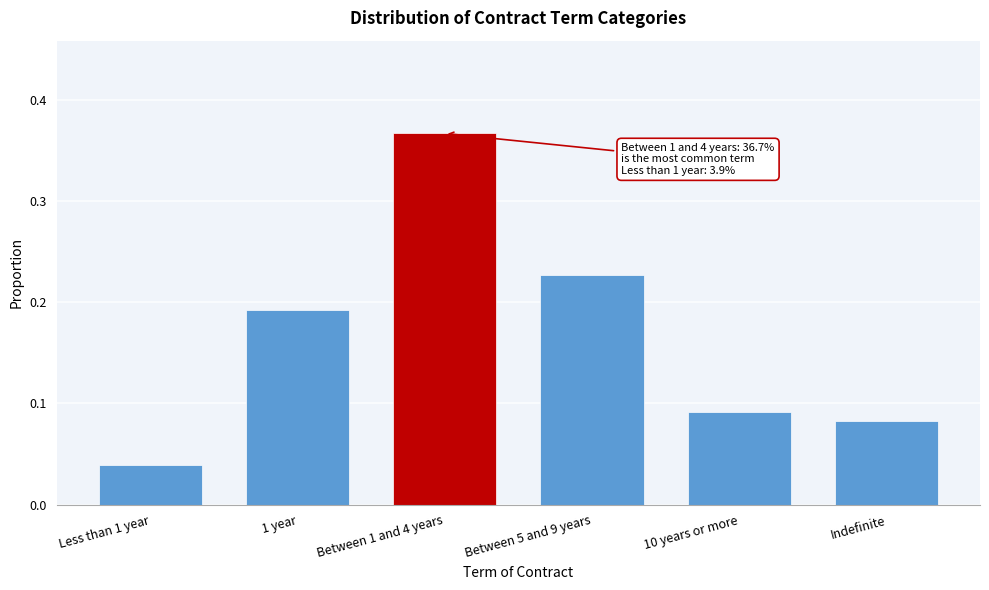

The value at 10 years or more is 0.0. True or false?

False